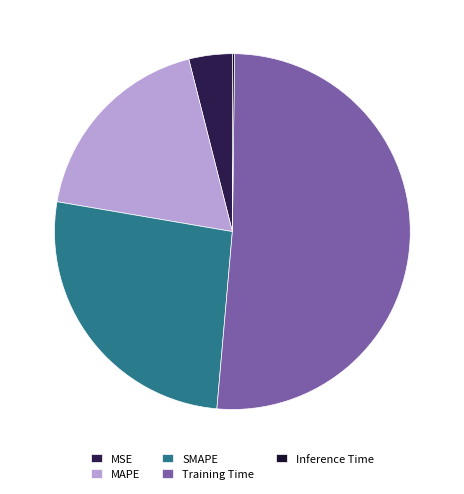

To the nearest percent, what portion does Training Time represent?

51%